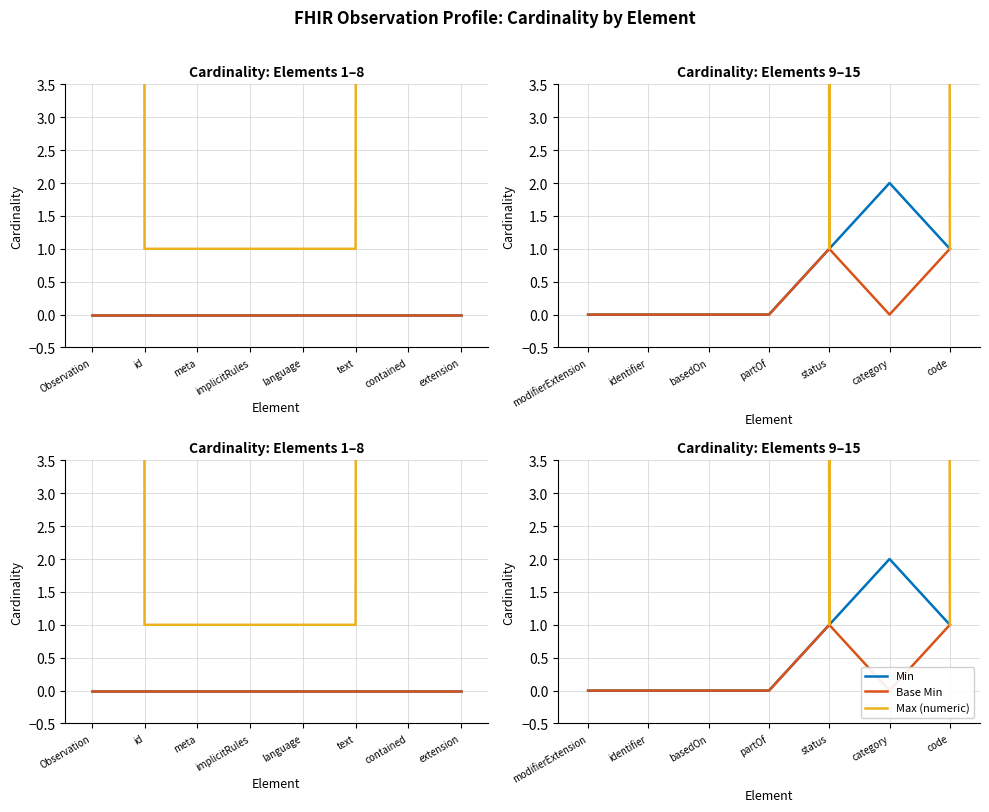

In Min, how many points are higher than both neighbors (excluding endpoints)?

1